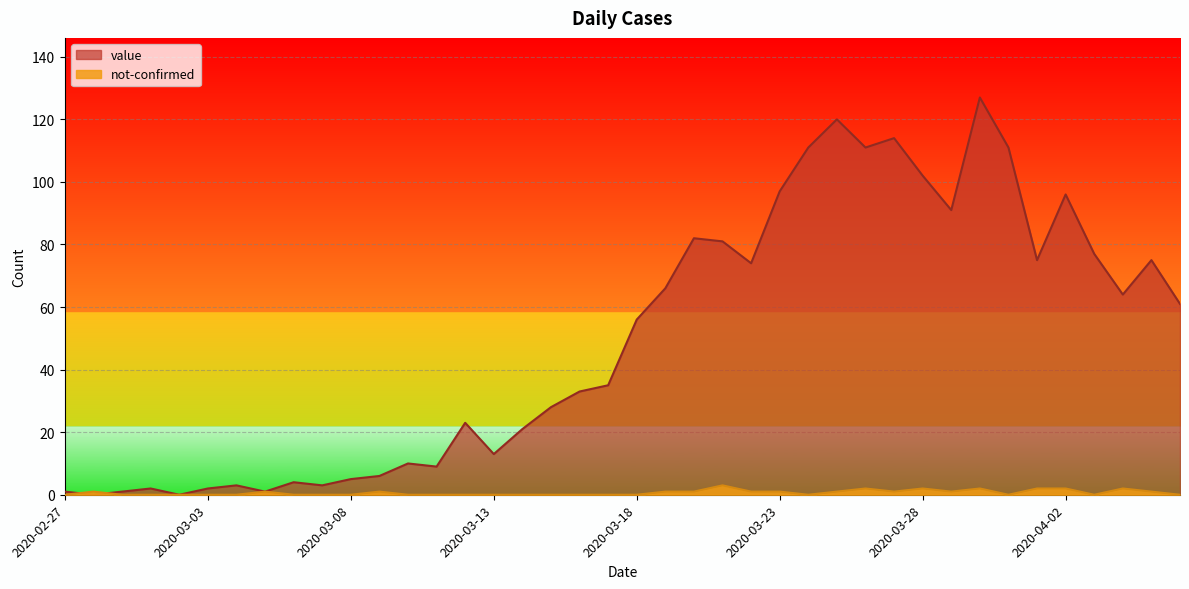

List the series in order of their peak value, lowest first.

not-confirmed, value